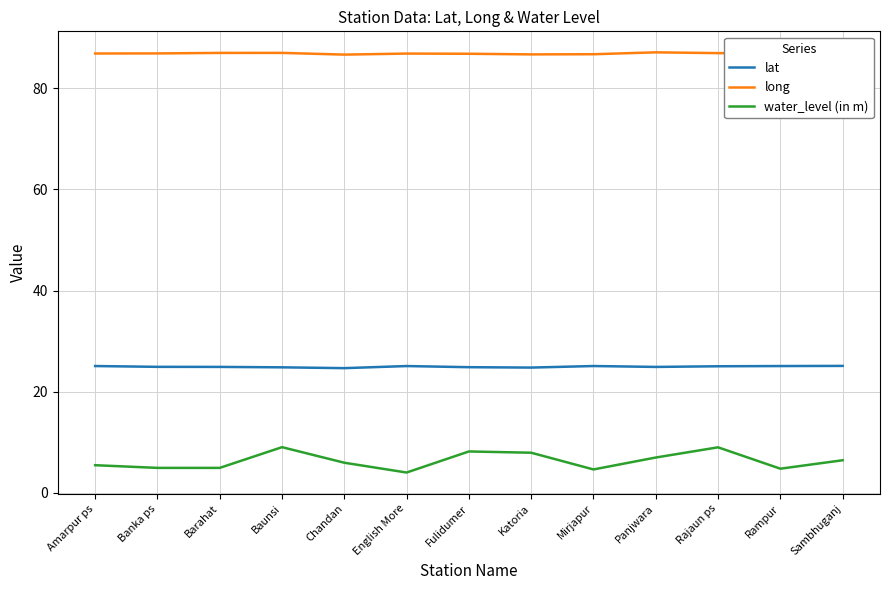

What is the average value of the long series?

86.9